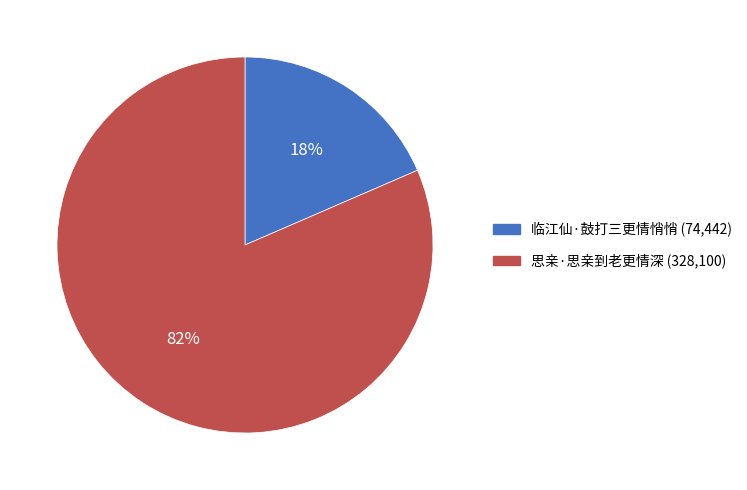

What is the majority slice?

思亲·思亲到老更情深